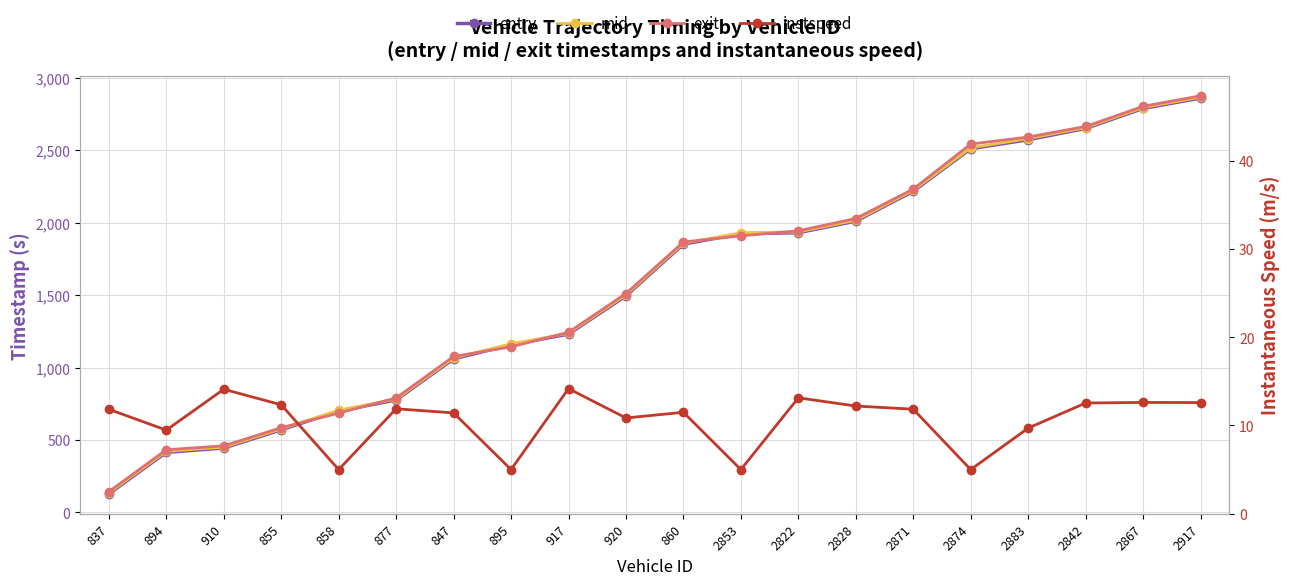

What is the difference between the exit values at 860 and 2822?

77.4